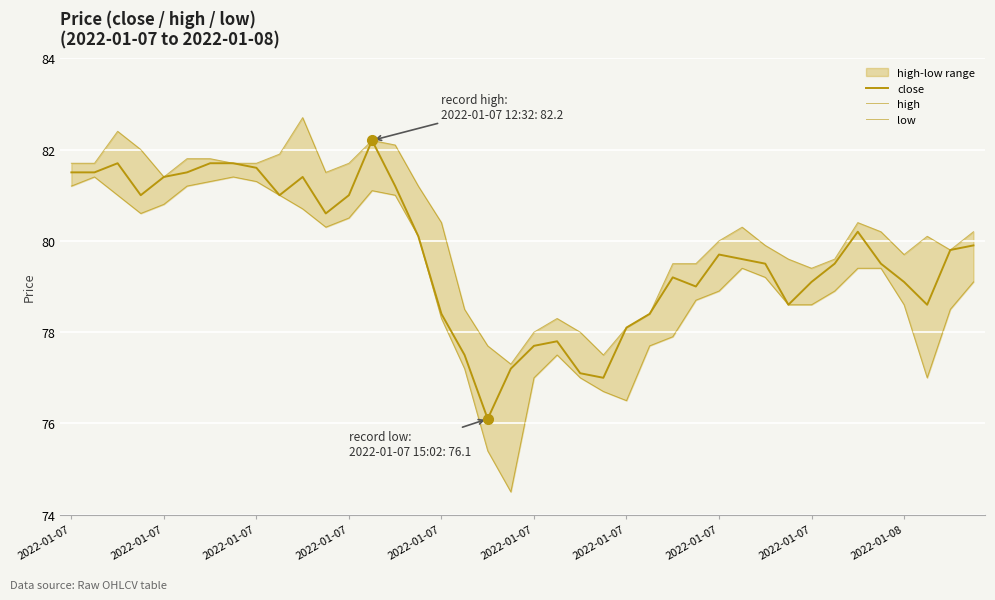

Reading right to left, what are all the values shown in this chart?

close: 79.9	79.8	78.6	79.1	79.5	80.2	79.5	79.1	78.6	79.5	79.6	79.7	79.0	79.2	78.4	78.1	77.0	77.1	77.8	77.7	77.2	76.1	77.5	78.4	80.1	81.2	82.2	81.0	80.6	81.4	81.0	81.6	81.7	81.7	81.5	81.4	81.0	81.7	81.5	81.5
high: 80.2	79.8	80.1	79.7	80.2	80.4	79.6	79.4	79.6	79.9	80.3	80.0	79.5	79.5	78.4	78.1	77.5	78.0	78.3	78.0	77.3	77.7	78.5	80.4	81.2	82.1	82.2	81.7	81.5	82.7	81.9	81.7	81.7	81.8	81.8	81.4	82.0	82.4	81.7	81.7
low: 79.1	78.5	77.0	78.6	79.4	79.4	78.9	78.6	78.6	79.2	79.4	78.9	78.7	77.9	77.7	76.5	76.7	77.0	77.5	77.0	74.5	75.4	77.2	78.3	80.1	81.0	81.1	80.5	80.3	80.7	81.0	81.3	81.4	81.3	81.2	80.8	80.6	81.0	81.4	81.2